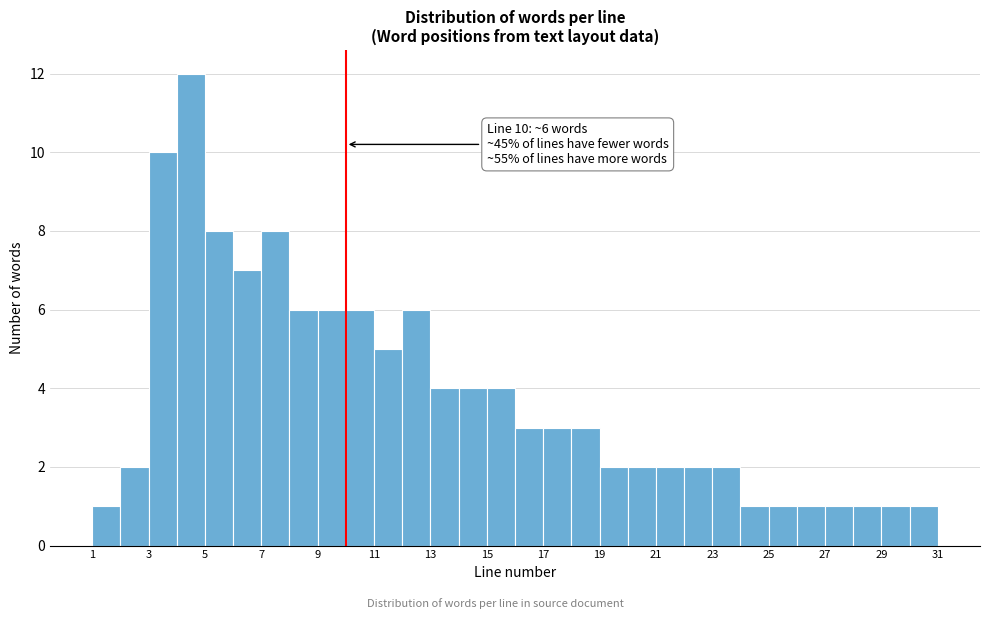

Which range on the x-axis has the tallest bar?

4 to 5